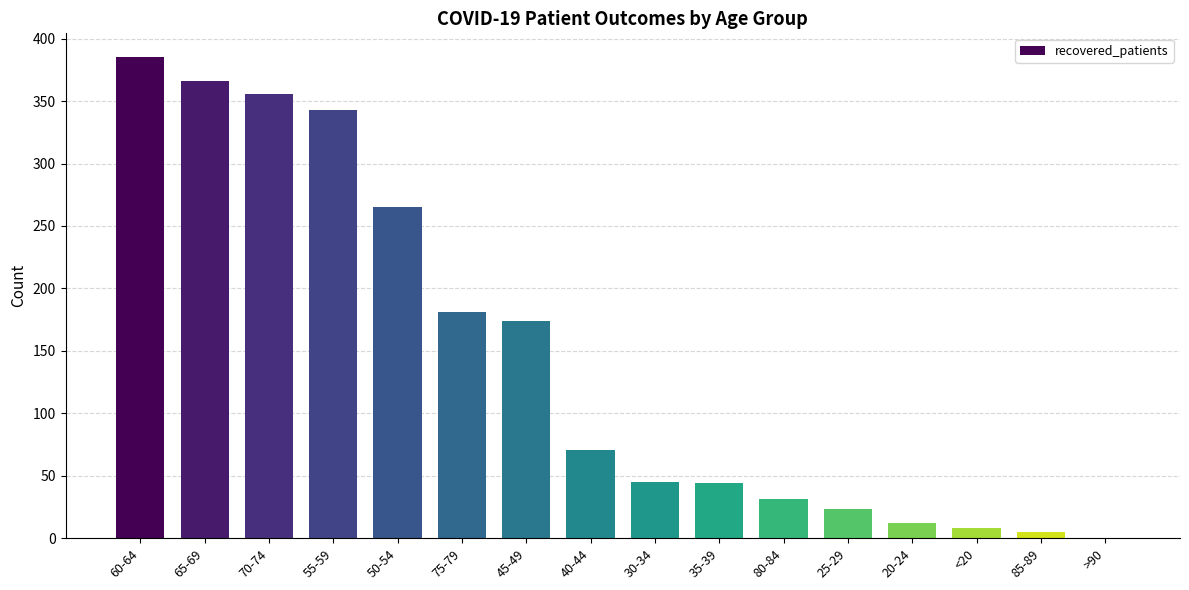

The chart shows a value of 45 at 30-34. True or false?

True